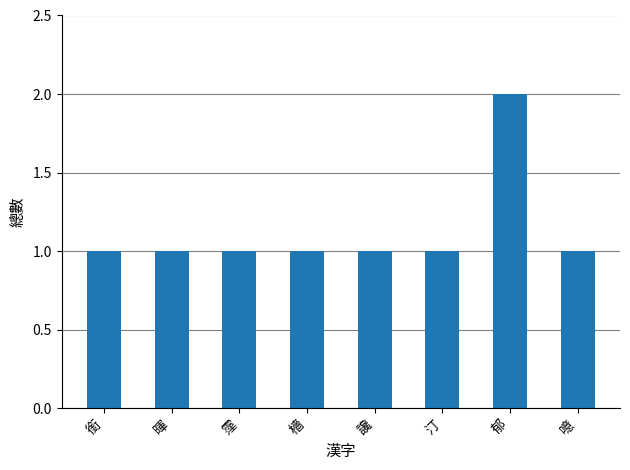

What is the approximate value at 讒?

1